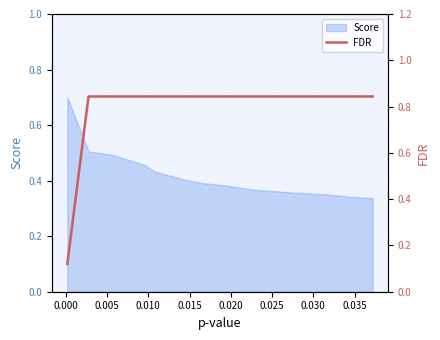

What is the sum of all values?

16.1